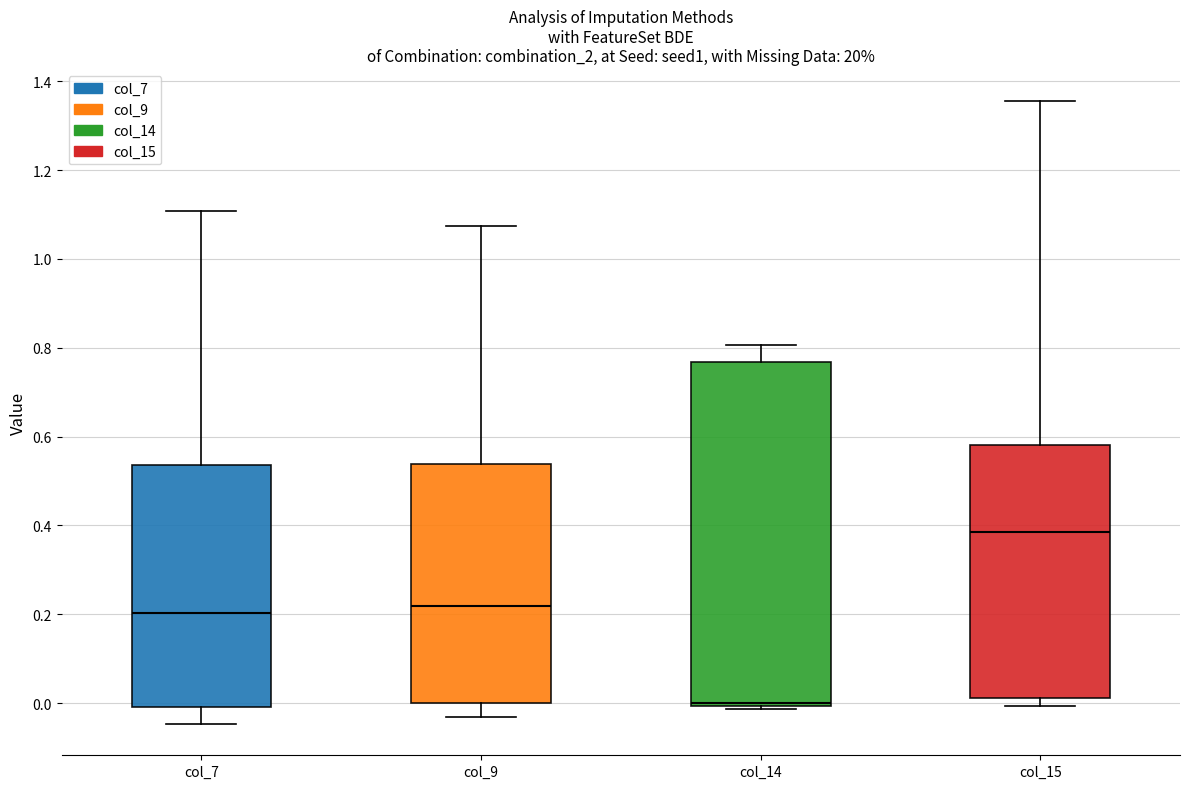

Where does the median line of the box for col_7 sit on the y-axis? The values are not printed on the chart, so give them approximately, as read against the axis.

0.20